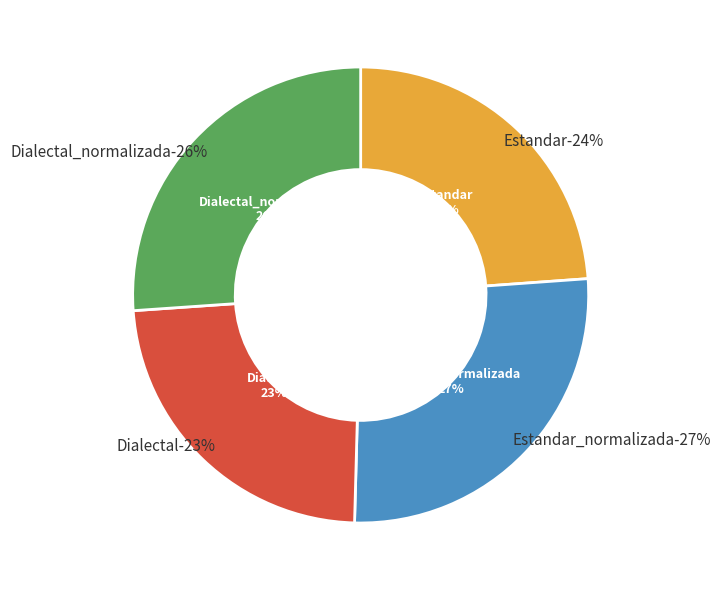

To the nearest percent, what is the combined percentage of Dialectal_normalizada and Estandar_normalizada?

53%